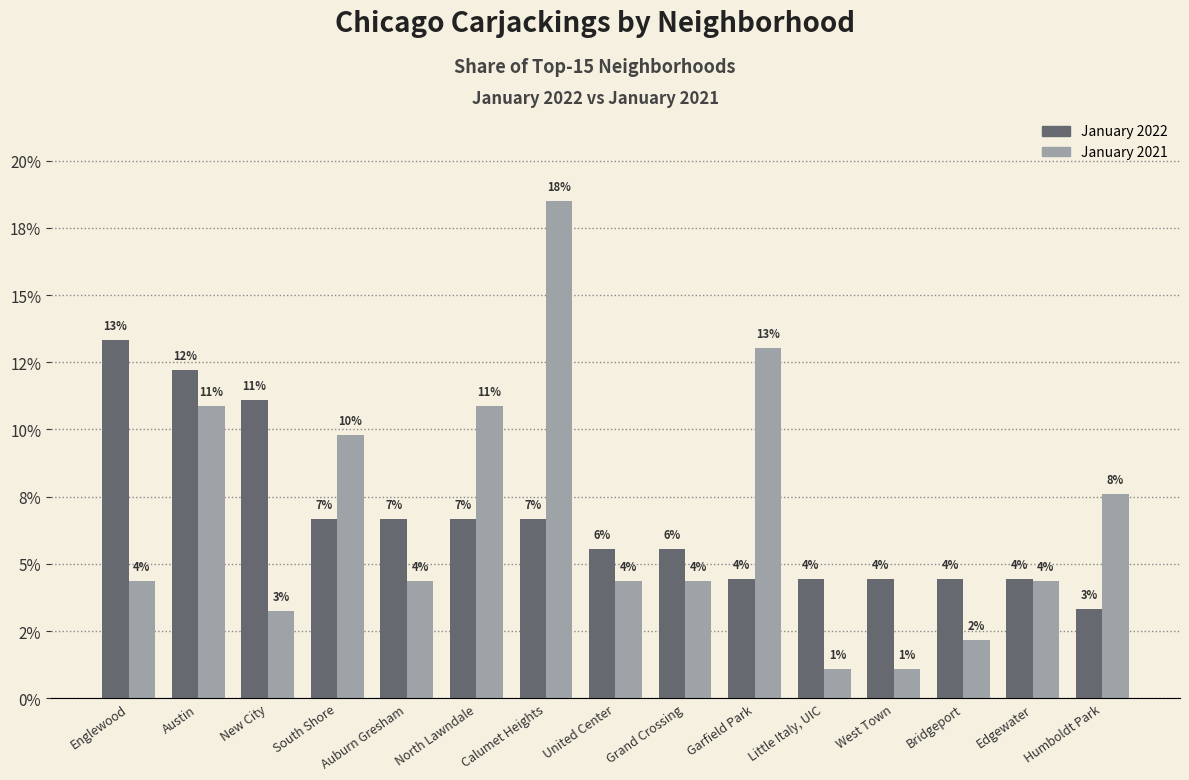

Are the bars grouped side by side (vs. stacked)?

Yes